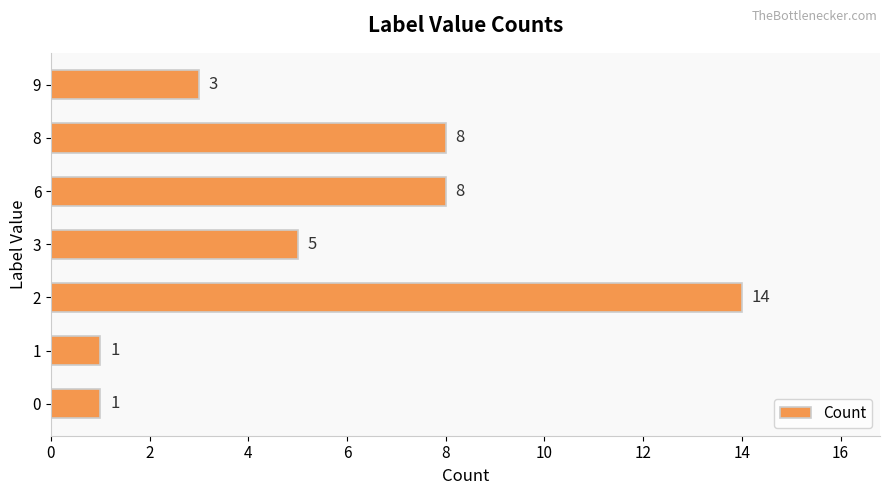

What is the ratio of the value at 9 to the value at 0?

3.0